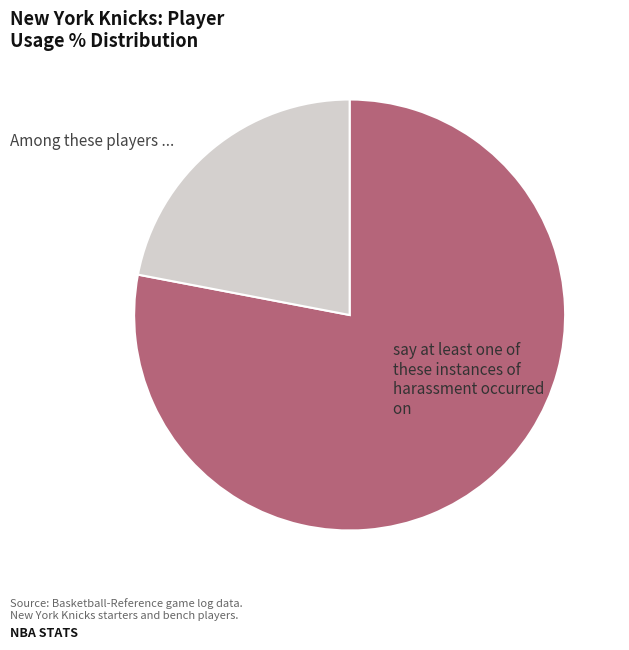

How many slices are in this pie chart?

2